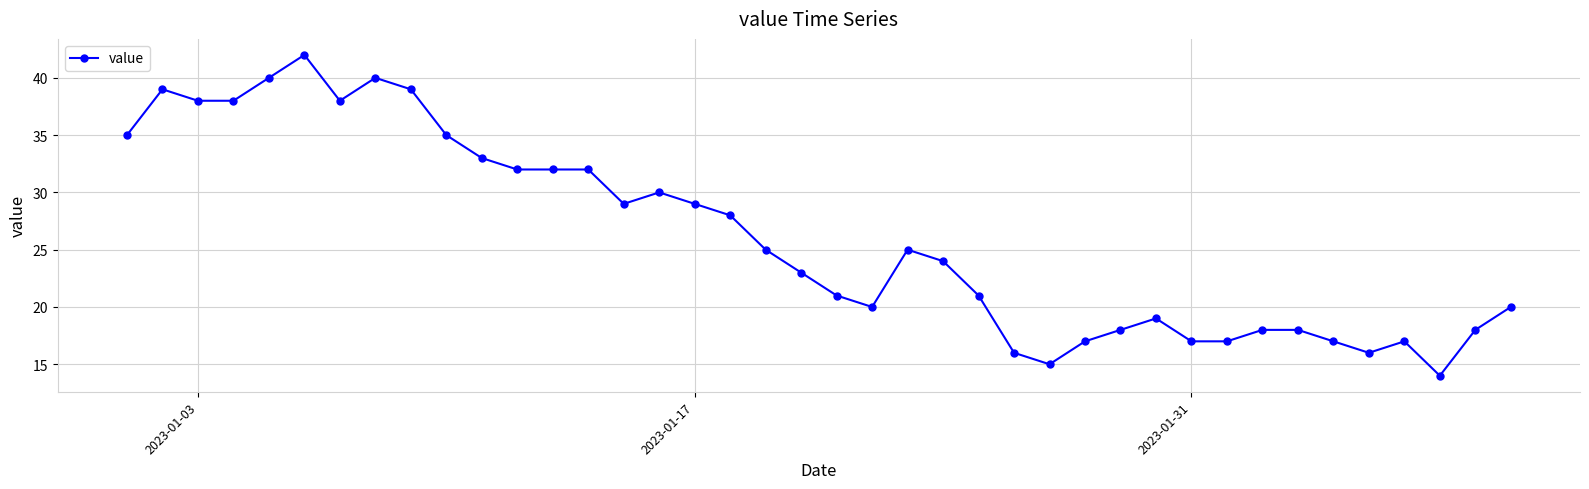

What is the difference between the second highest and second lowest values?

25